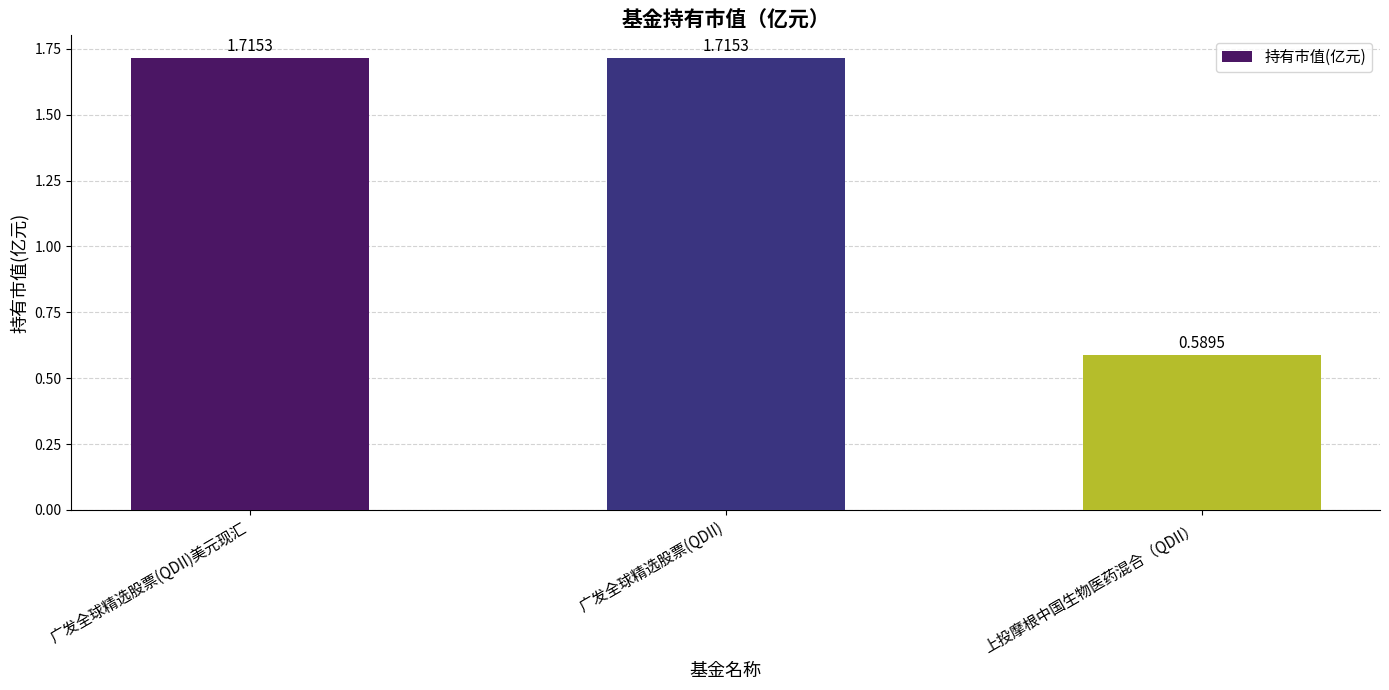

Where does the data first go above 1?

广发全球精选股票(QDII)美元现汇